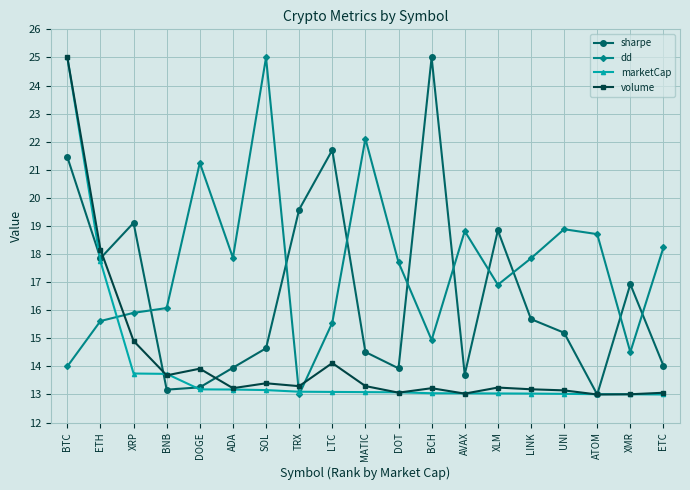

What is the value of the marketCap point at the 2nd from the left?

17.7